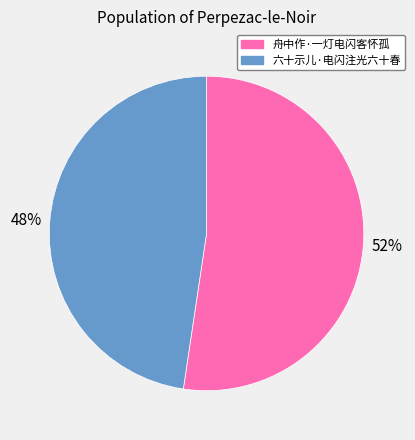

To the nearest percent, what is the average slice percentage?

50%